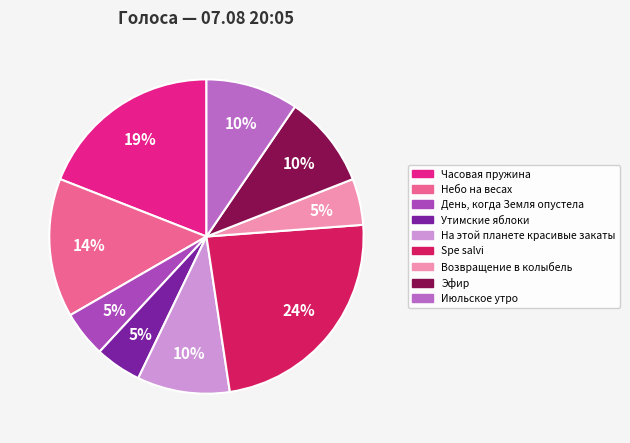

Is there any slice that represents more than half of the pie?

No